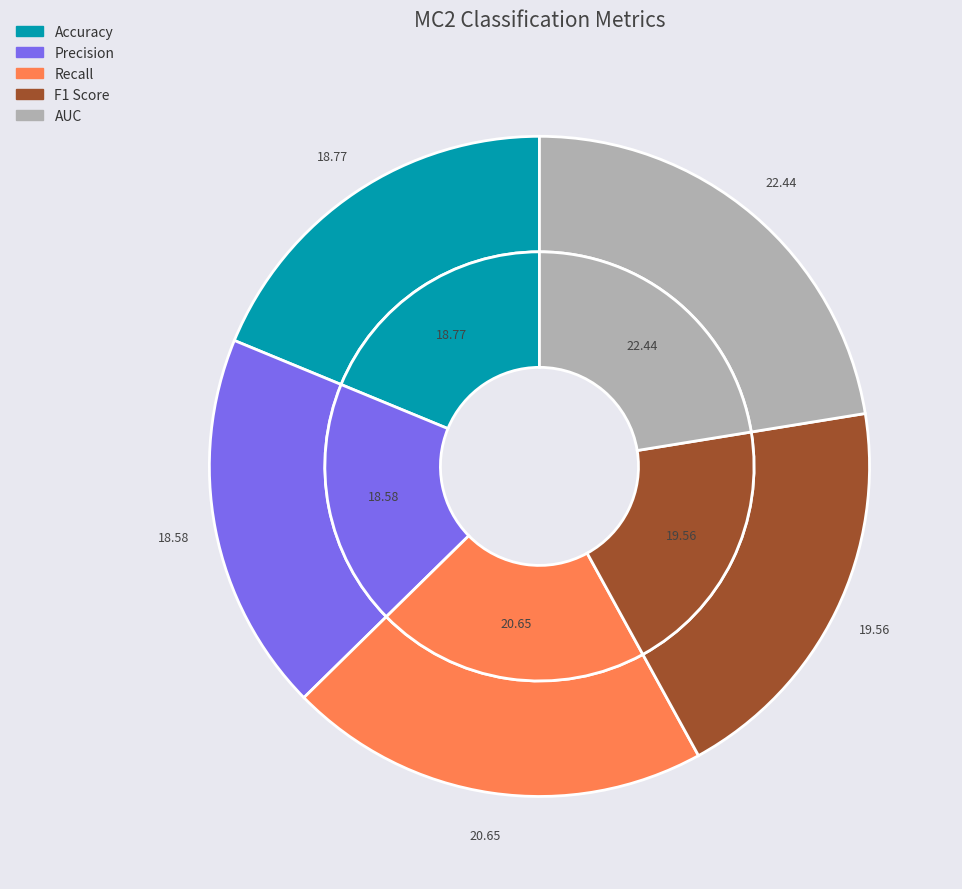

To the nearest percent, what is the difference between the AUC and Precision slice percentages?

4%